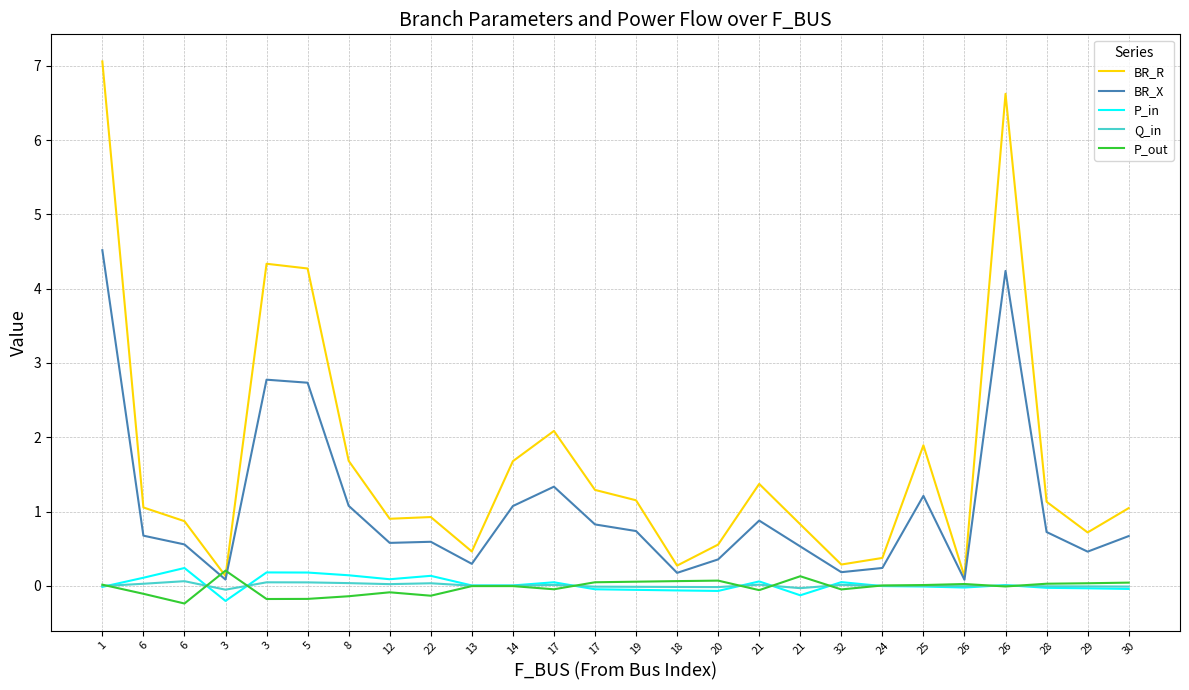

Which series changed the most between 6 and 24?

BR_R